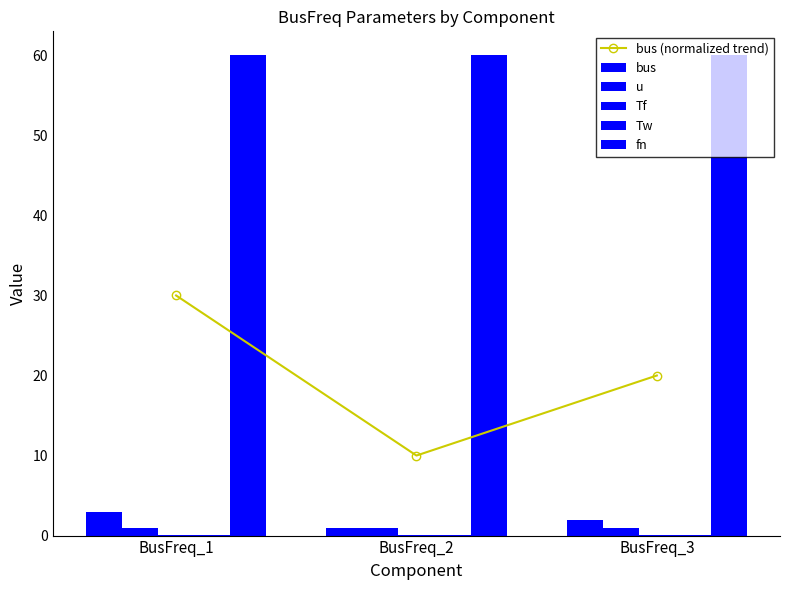

The value of Tf at BusFreq_1 is 0.0. True or false?

True